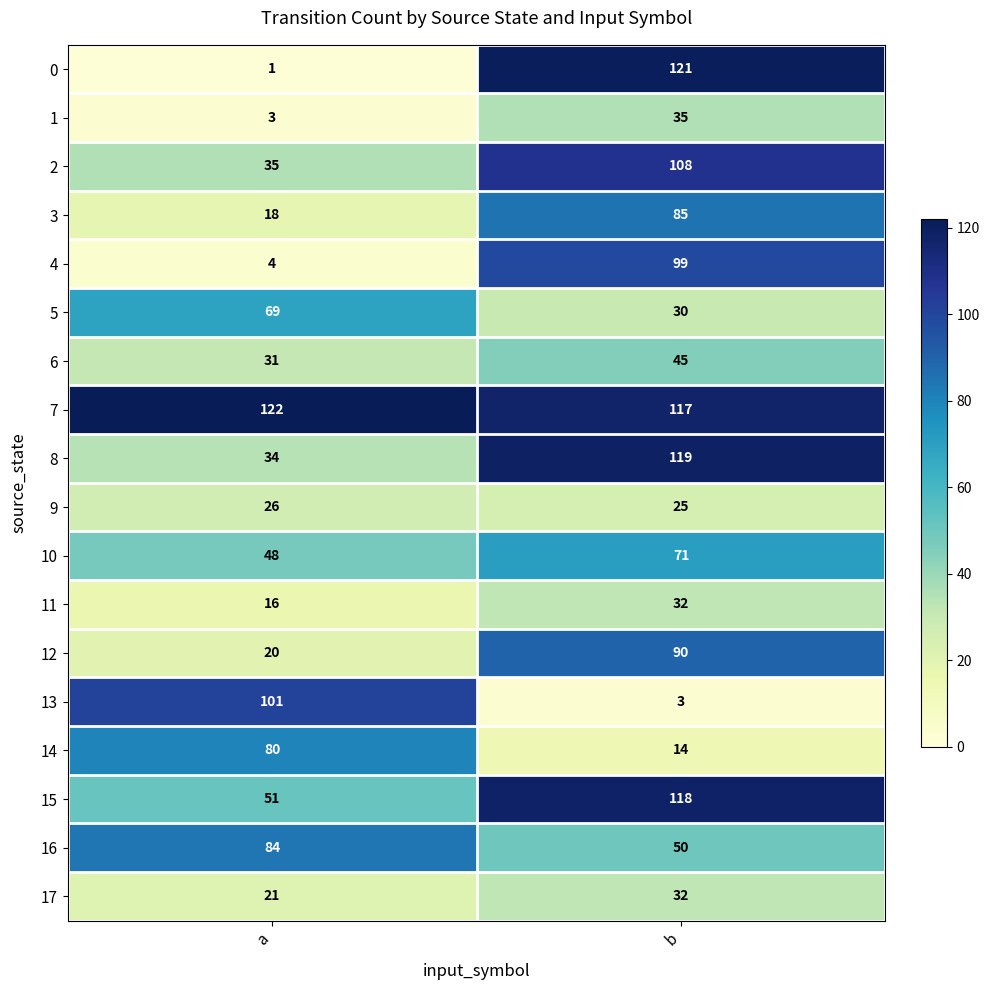

The 13 series shows 3 at b. True or false?

True